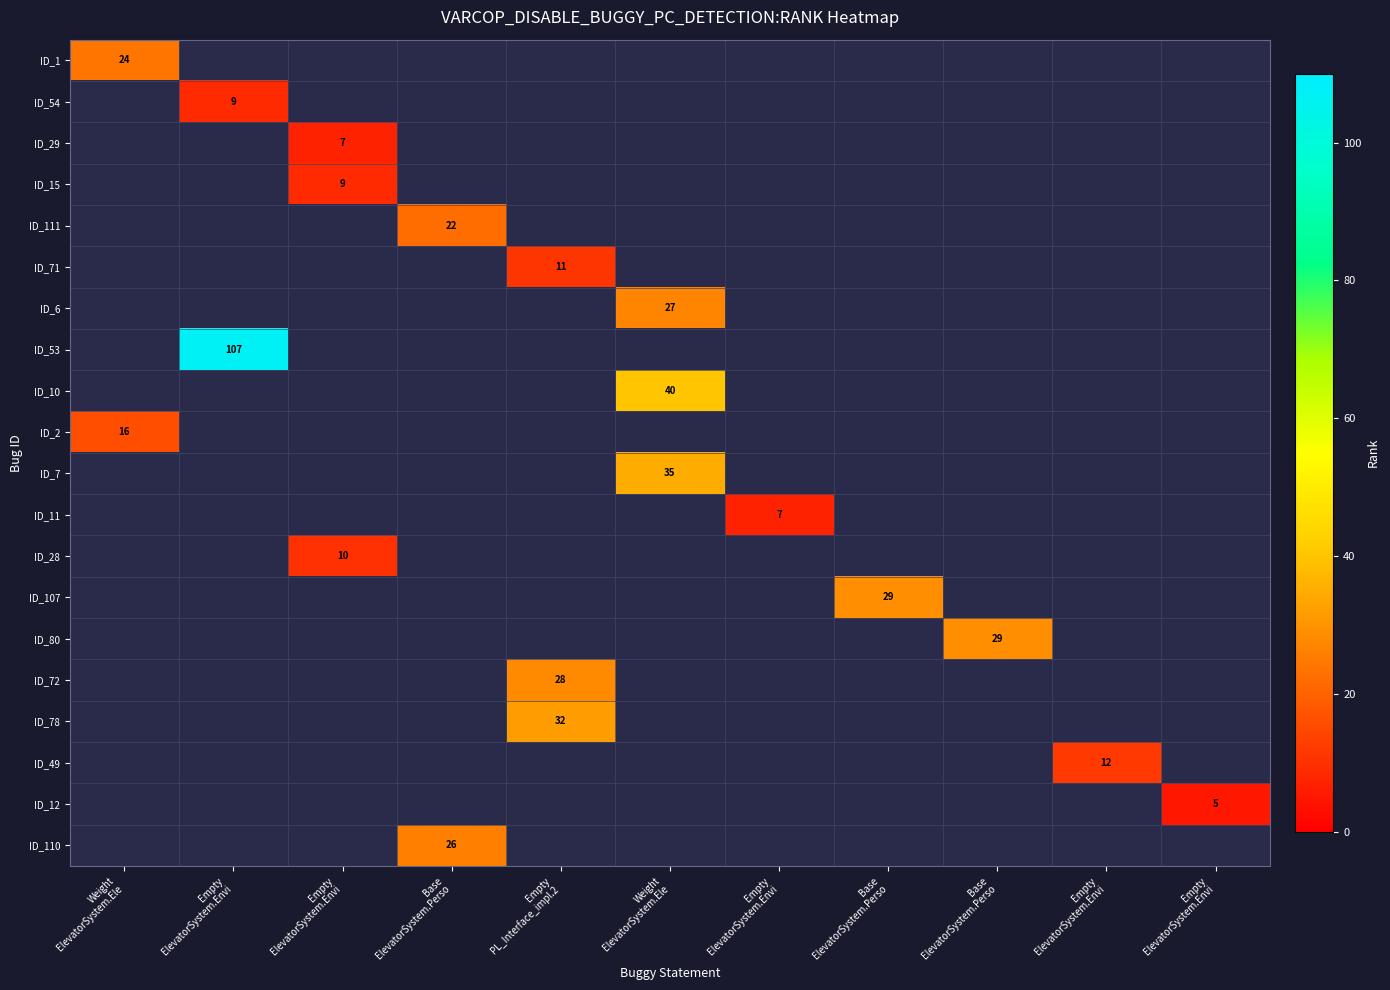

How many positive values does the ID_49 series have?

1